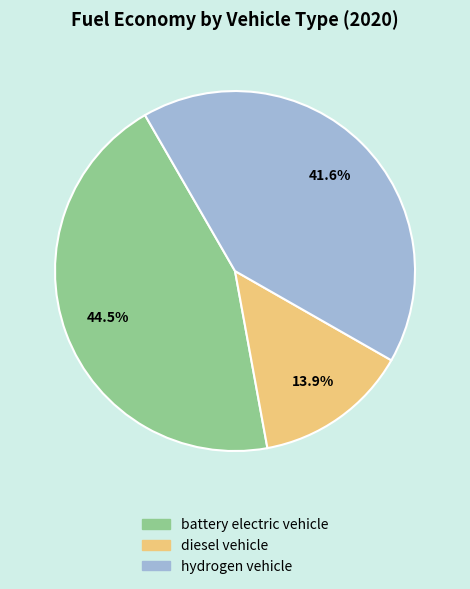

Does diesel vehicle represent more than half of the total?

No